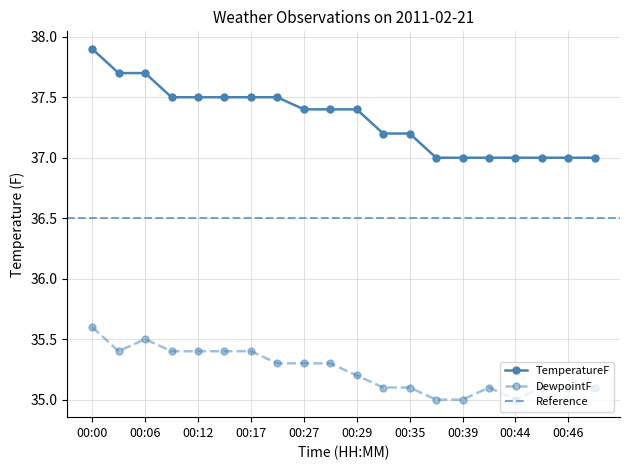

Rank the categories by value from lowest to highest.

00:38, 00:39, 00:40, 00:44, 00:45, 00:46, 00:51, 00:33, 00:35, 00:27, 00:28, 00:29, 00:11, 00:12, 00:16, 00:17, 00:22, 00:02, 00:06, 00:00